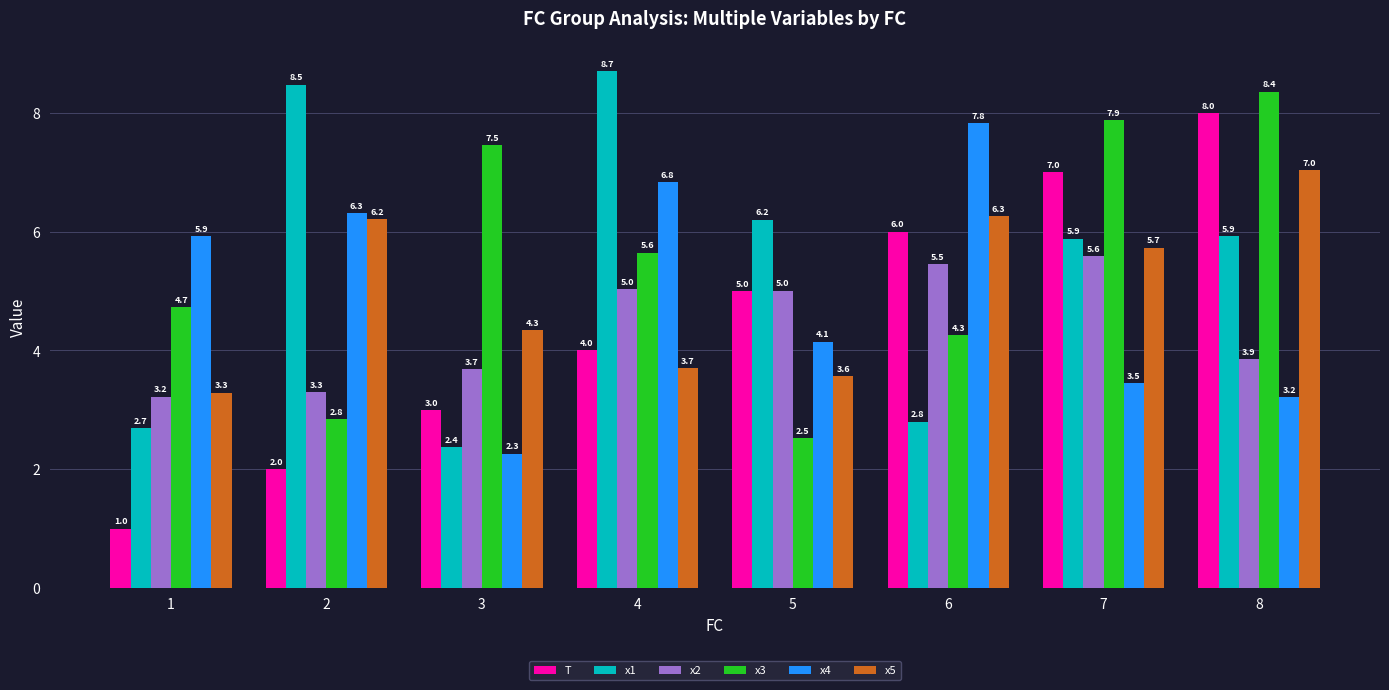

At which category does the chart reach its minimum across all series?

1